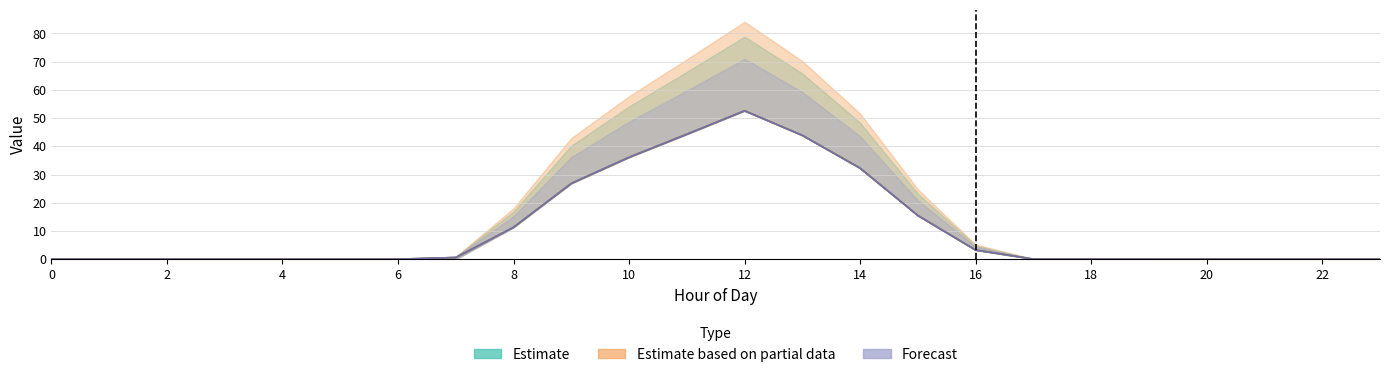

The Gen 4 mid series shows 0.0 at 22. True or false?

True